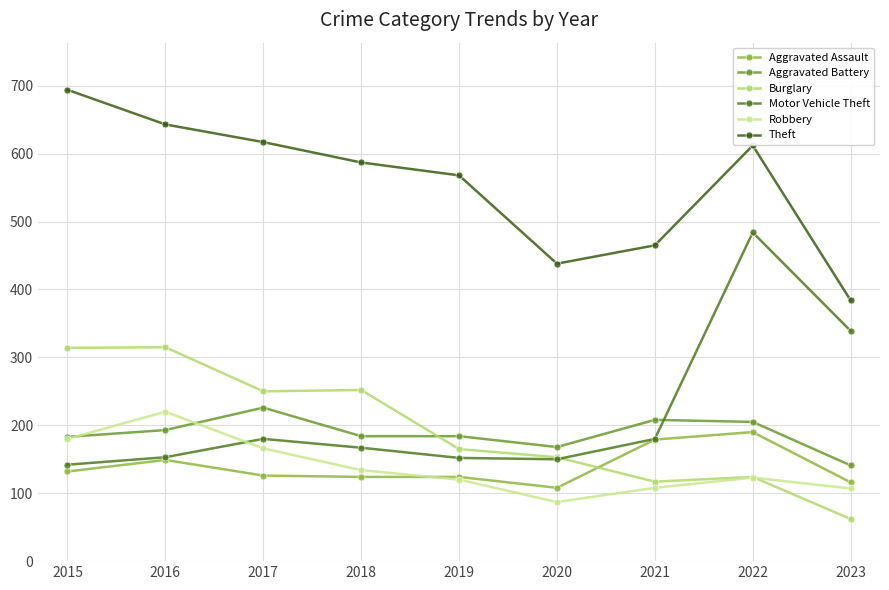

At how many categories does at least one series exceed 169?

9